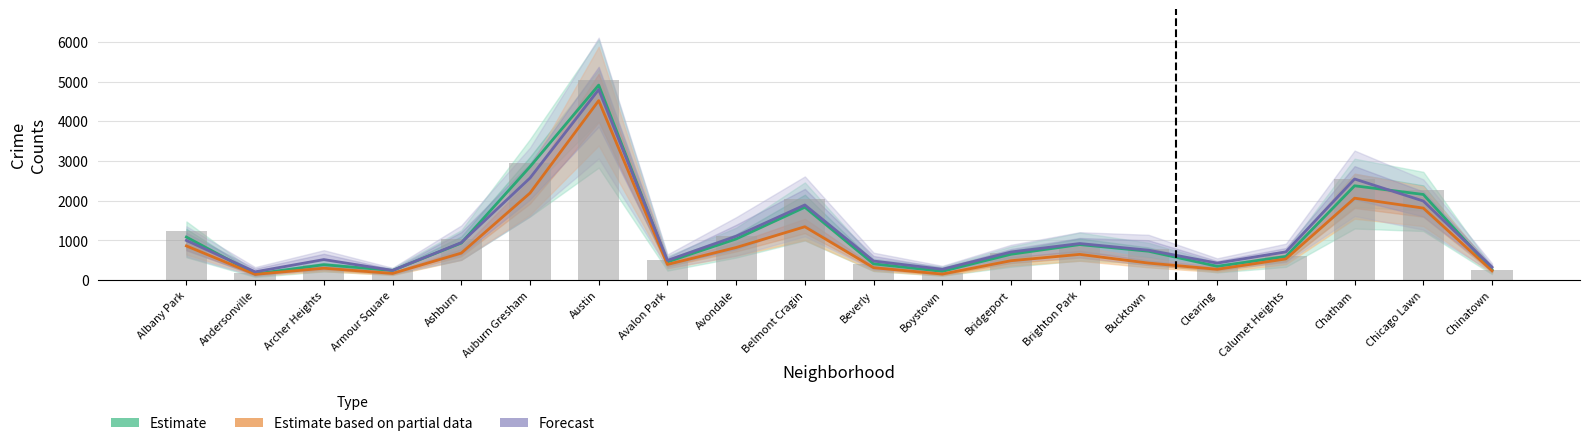

What is the average value of the Estimate series?

1127.9